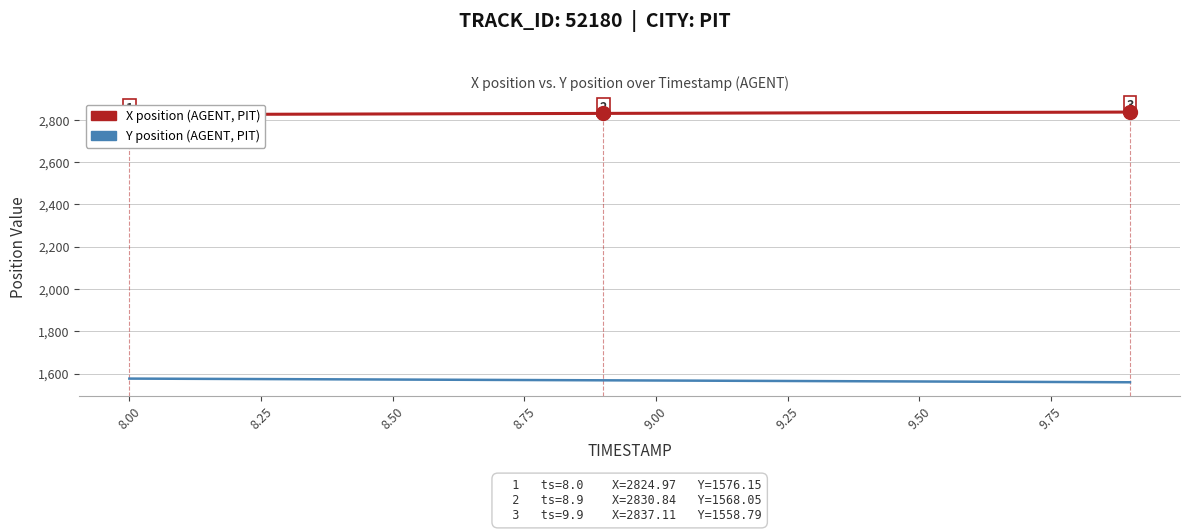

How many lines are shown in the chart?

2